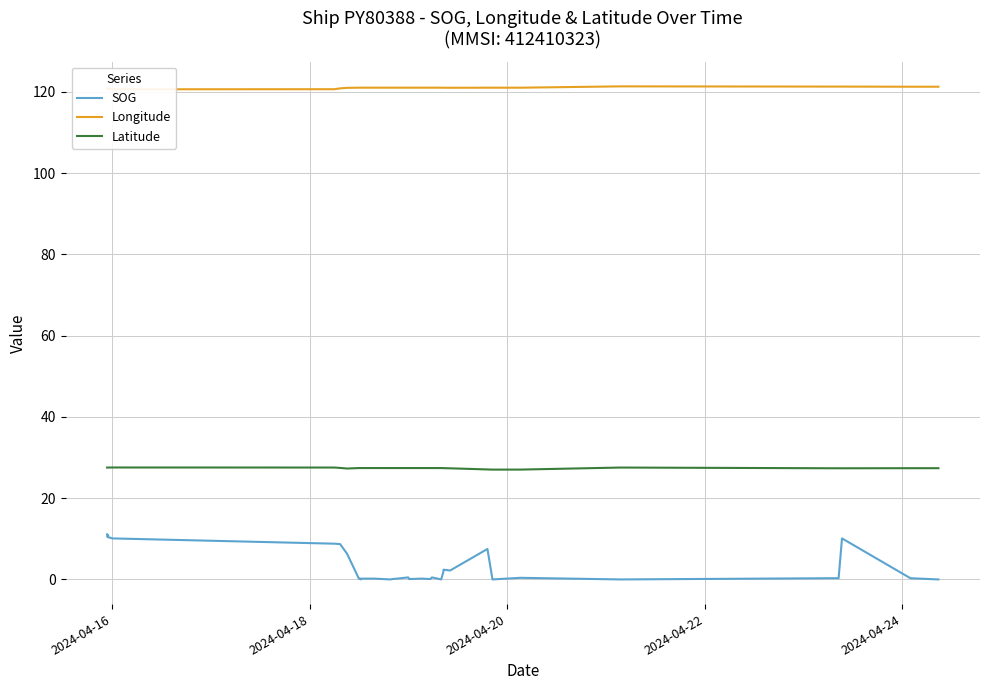

Reading left to right, list all the values displayed in this chart.

SOG: 11.1	10.5	10.4	10.9	10.4	10.1	8.8	8.7	6.3	0.2	0.2	0.2	0.0	0.1	0.2	0.2	0.2	0.0	0.1	0.2	0.3	0.4	0.5	0.1	0.2	0.1	0.5	0.0	1.9	2.4	2.2	7.5	0.0	0.4	0.0	0.3	0.3	10.1	0.3	0.0
Longitude: 120.9	120.9	120.9	120.8	120.8	120.7	120.7	120.9	121.0	121.0	121.0	121.0	121.0	121.0	121.0	121.0	121.0	121.0	121.0	121.0	121.0	121.0	121.0	121.0	121.0	121.0	121.0	121.0	121.0	121.0	121.0	121.0	121.0	121.0	121.4	121.3	121.3	121.3	121.3	121.3
Latitude: 27.5	27.5	27.5	27.5	27.5	27.6	27.5	27.5	27.3	27.4	27.4	27.4	27.4	27.4	27.4	27.4	27.4	27.4	27.4	27.4	27.4	27.4	27.4	27.4	27.4	27.4	27.4	27.4	27.4	27.4	27.4	27.1	27.0	27.0	27.5	27.4	27.4	27.4	27.4	27.4